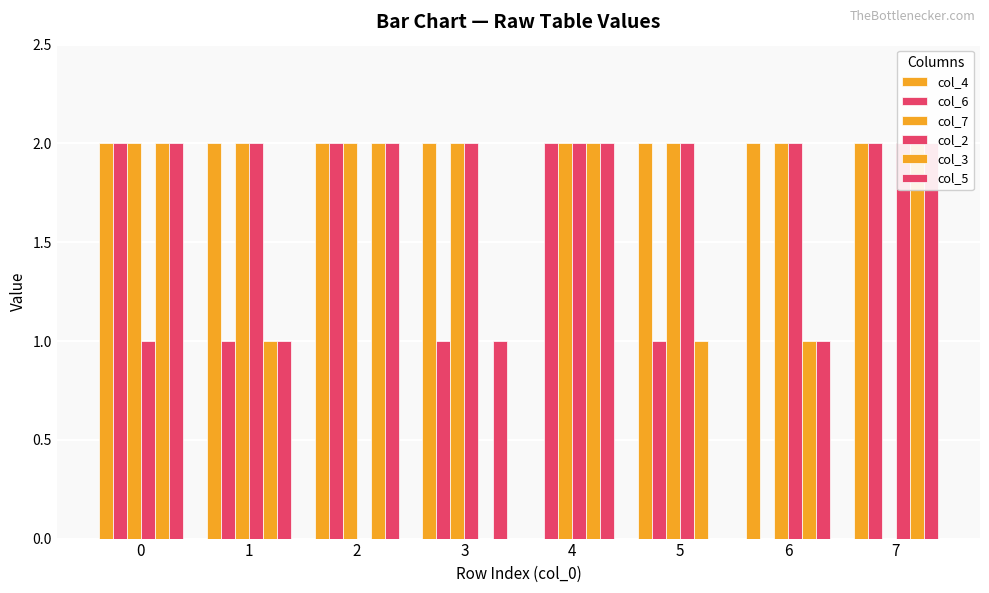

True or false: col_6 has a value of 1 at 3.

False